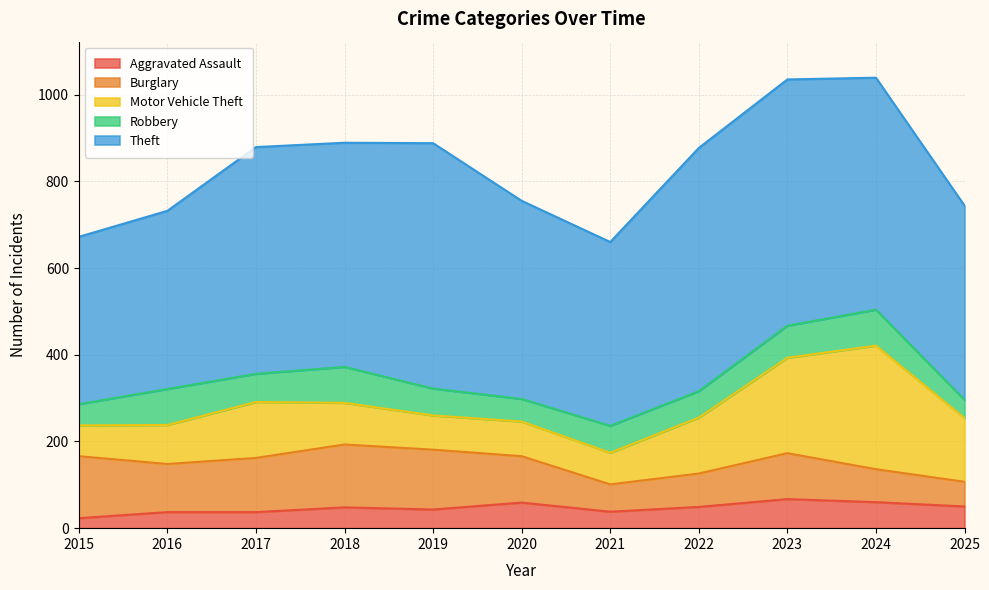

What is the sum of the Aggravated Assault values at 2025 and 2019?

93